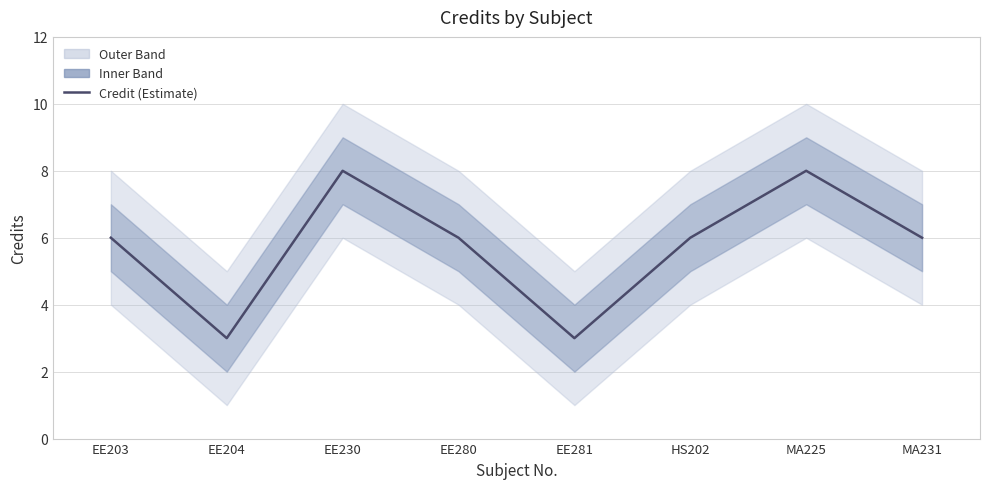

What is the ratio of the value at EE230 to the value at EE203?

1.3